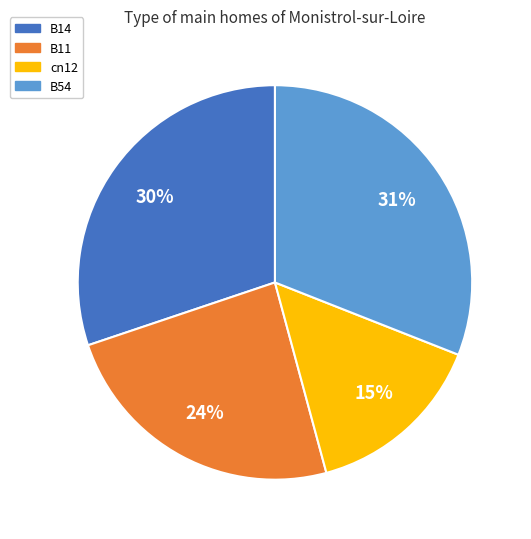

Is there any slice that represents more than half of the pie?

No